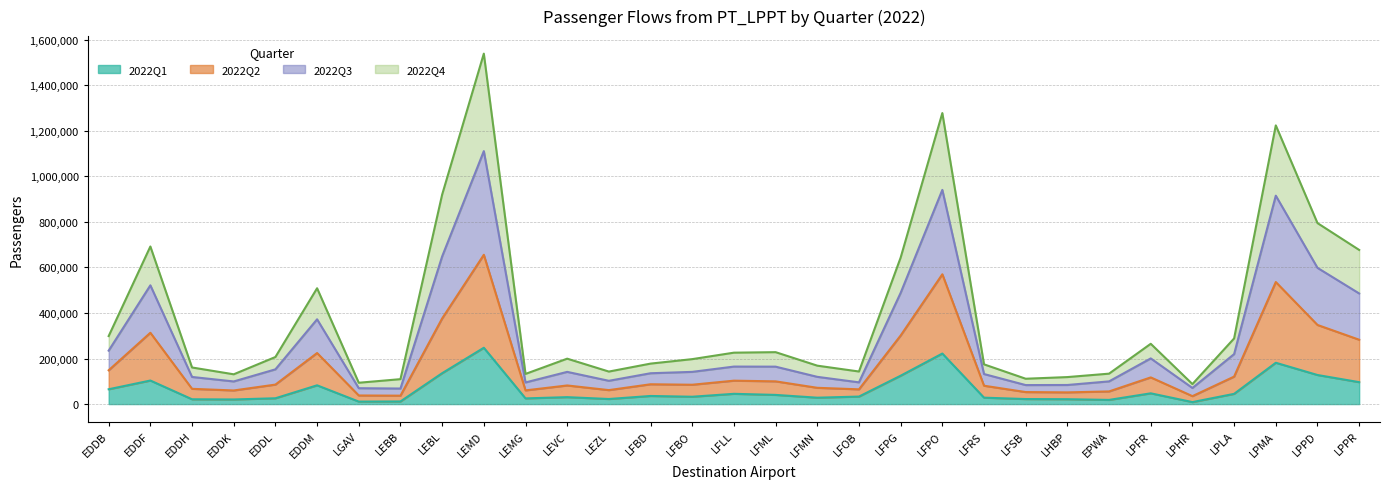

True or false: 2022Q1 and 2022Q4 cross at least once.

False